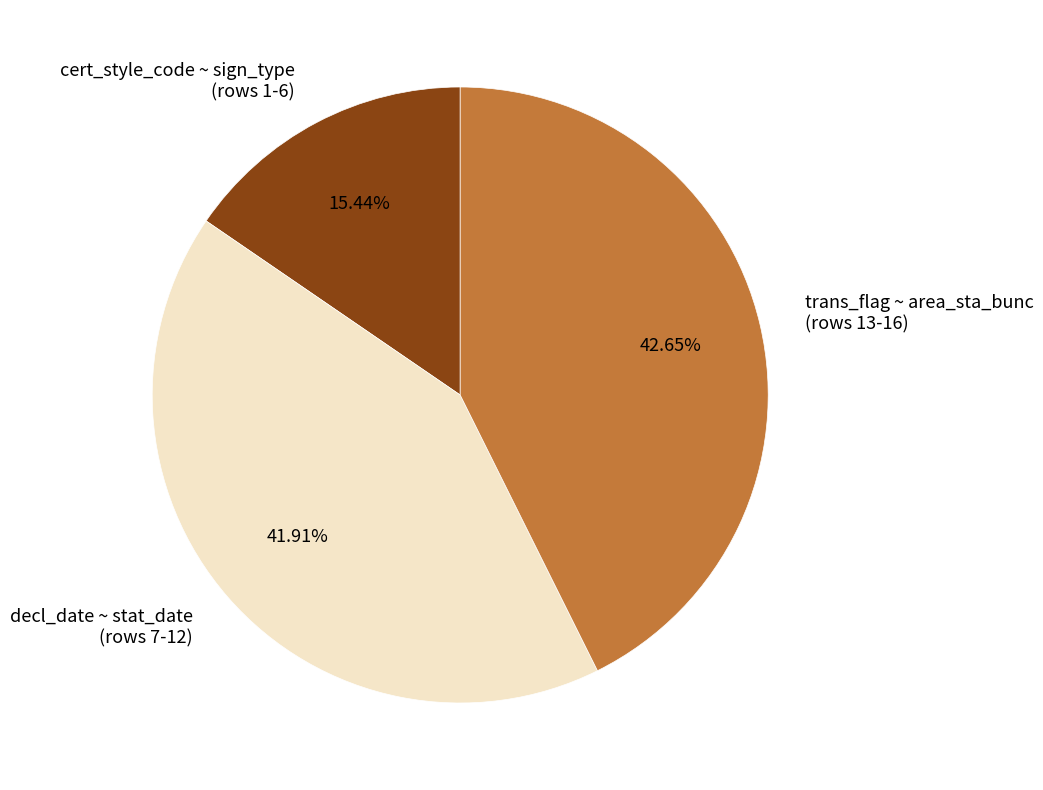

Is there any slice that represents more than half of the pie?

No